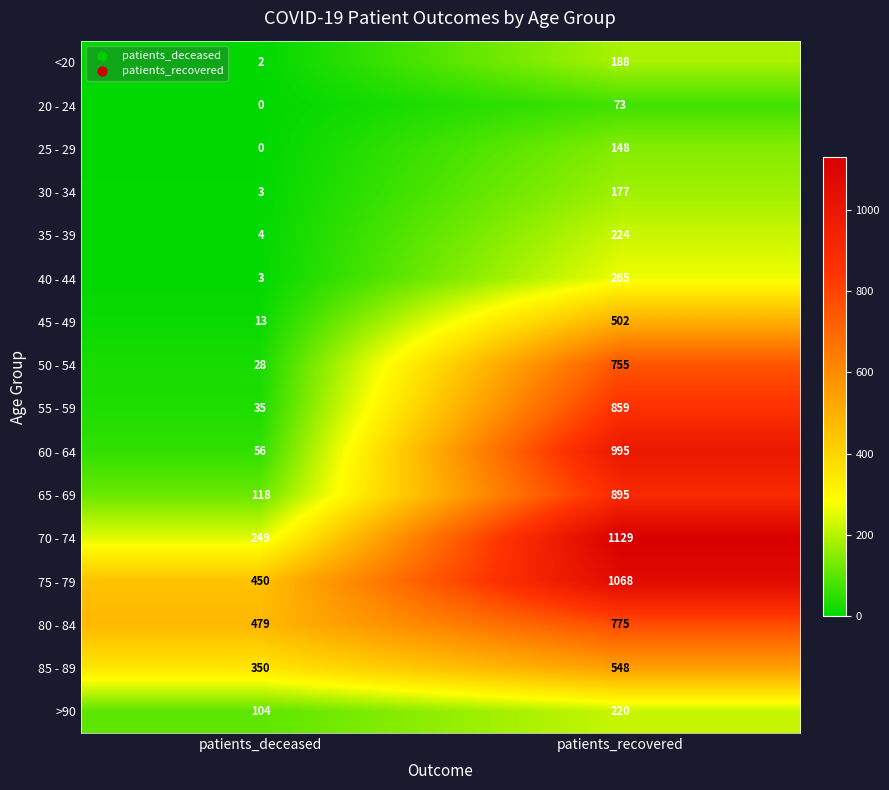

At how many categories does at least one series exceed 1073?

1